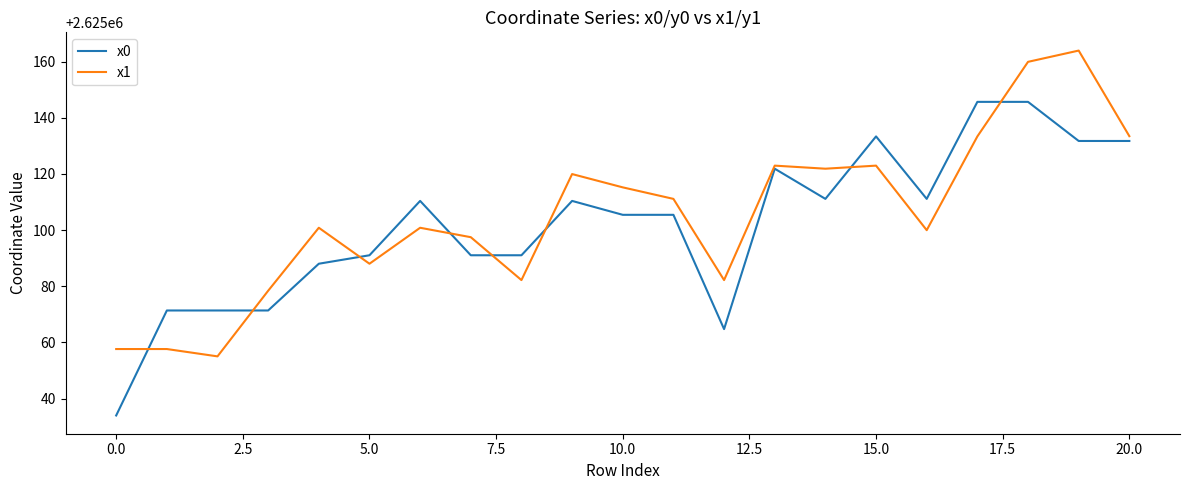

What is the smallest value displayed?

2625034.0